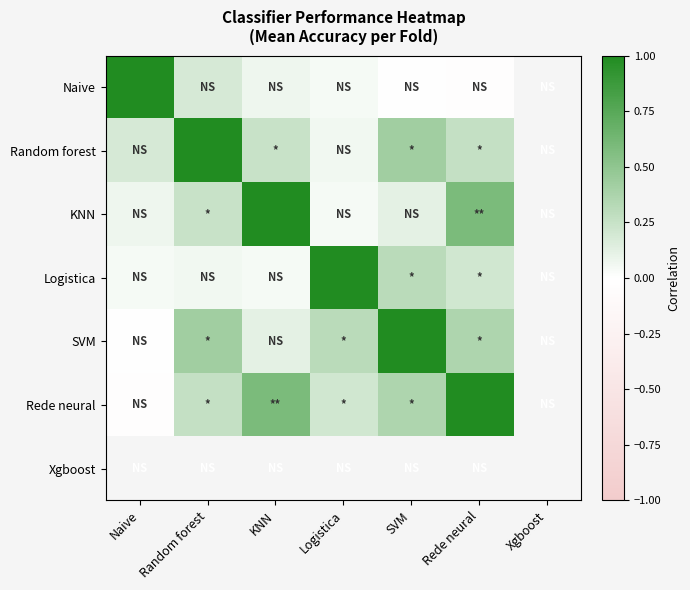

What is the maximum value shown in the chart?

1.0